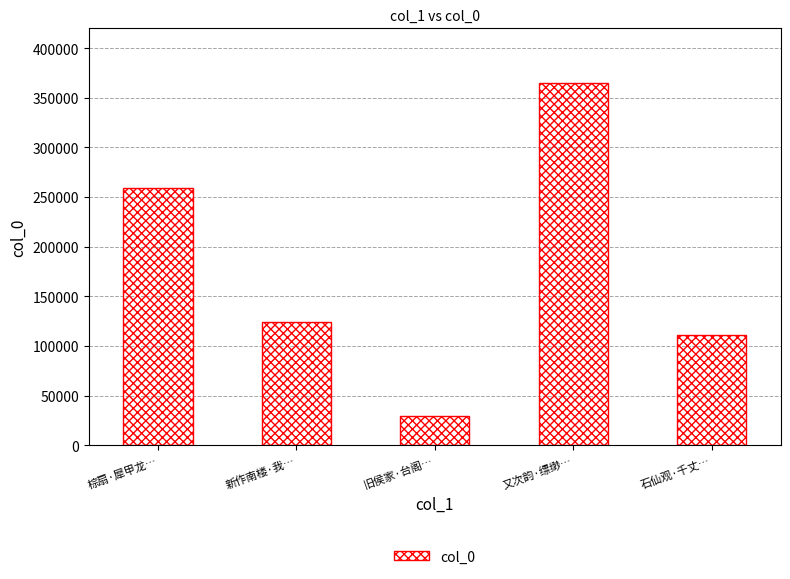

What is the change in value from 旧侯家·台阁… to 石仙观·千丈…?

+80980